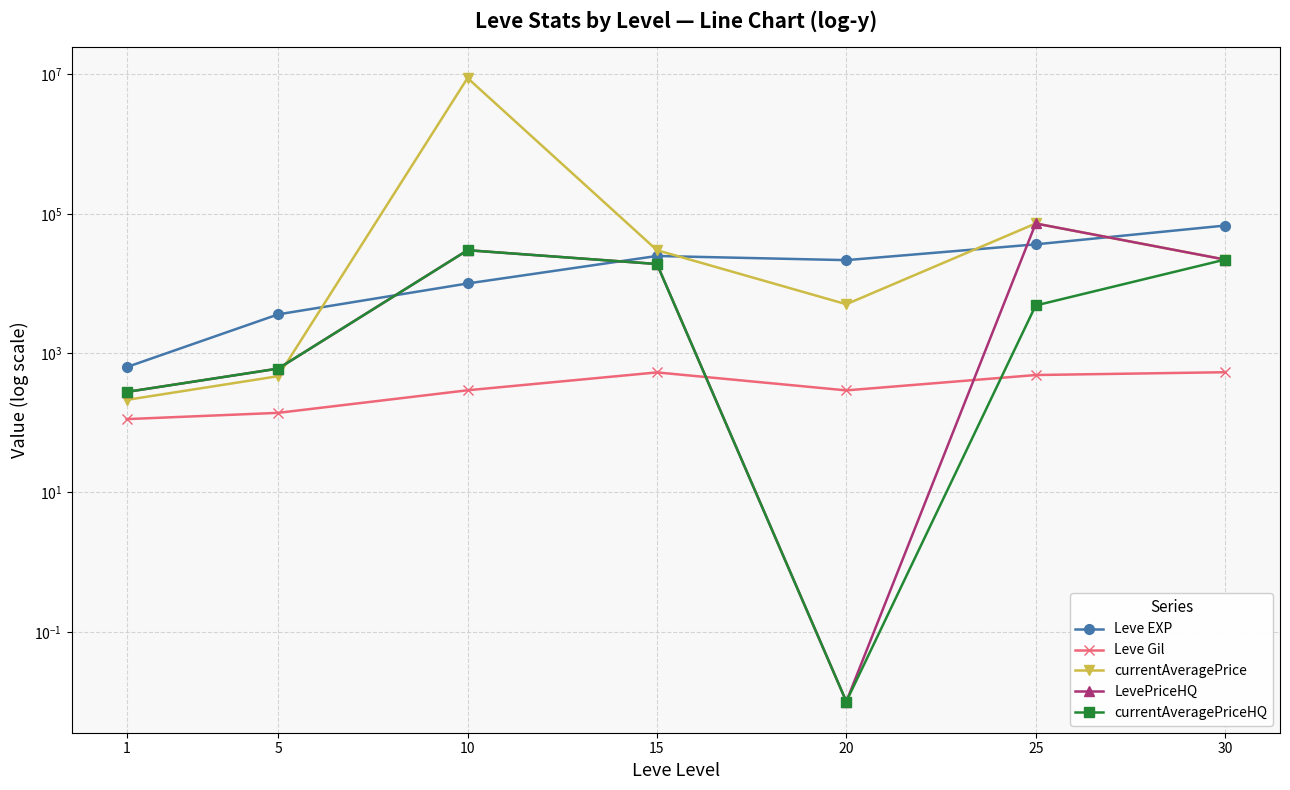

What is the sum of all currentAveragePriceHQ values?

76706.3